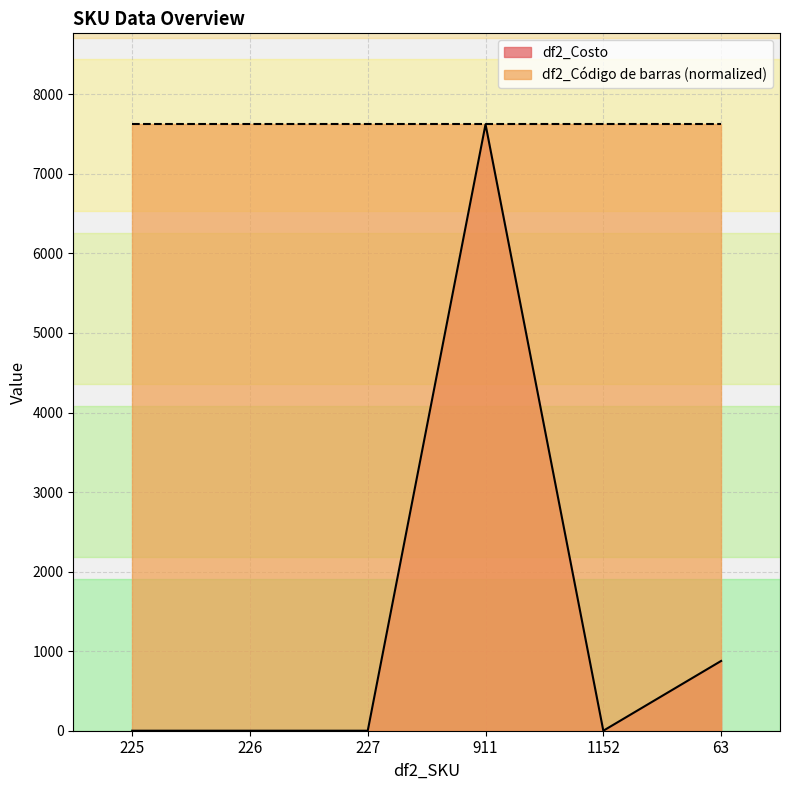

What is the value of the df2_Código de barras point at the 4th from the left?

7623.0